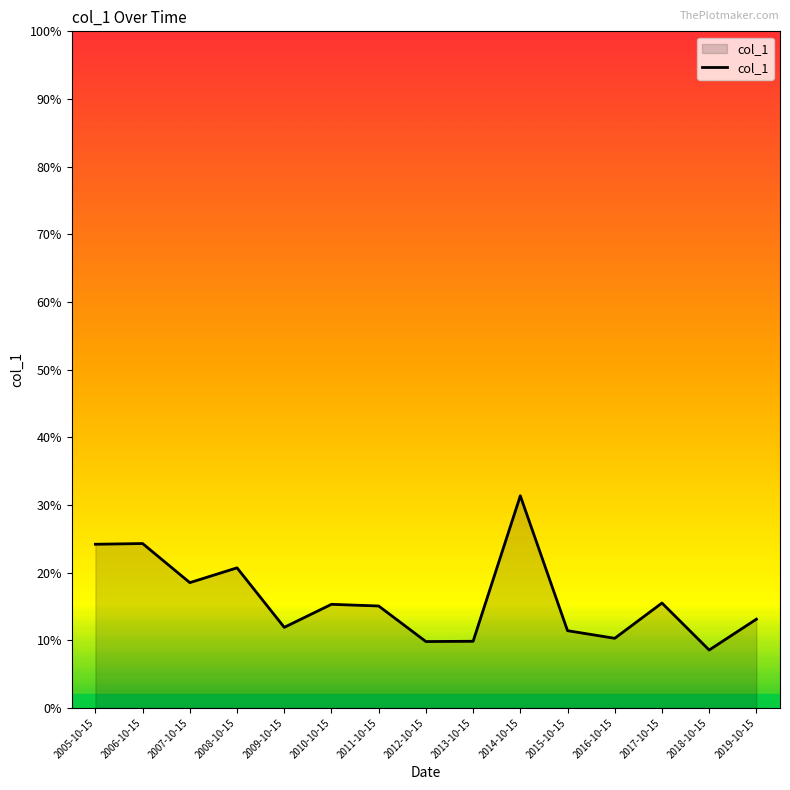

Is this an area chart (filled region under the line)?

Yes